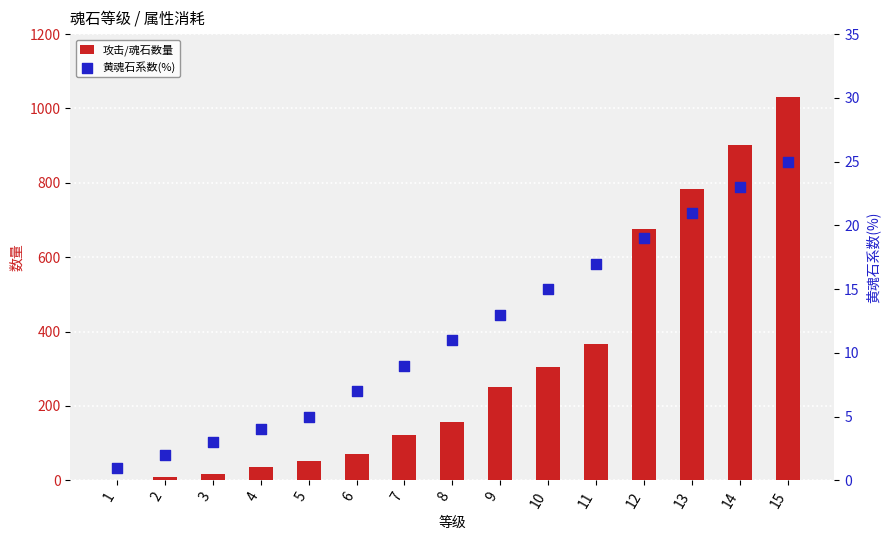

What is the total value across all series at 10?

321.0